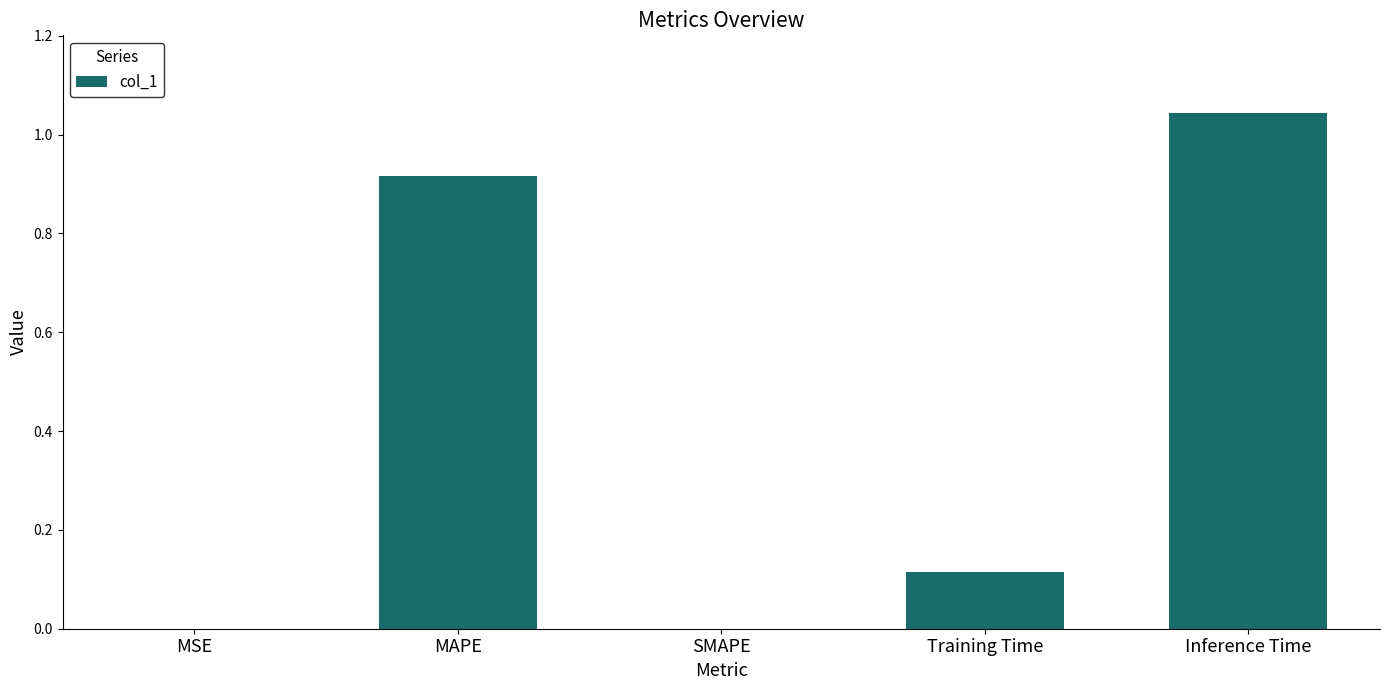

Which category has the highest value across all series?

Inference Time